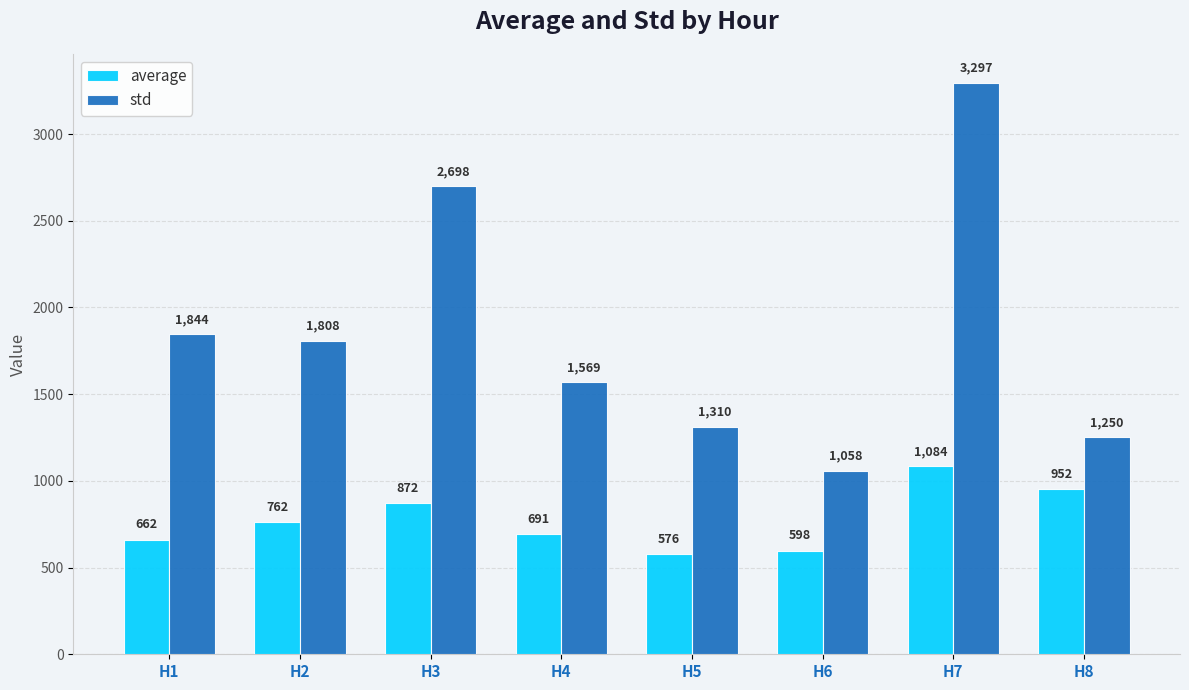

What is the sum of all std values?

14833.5